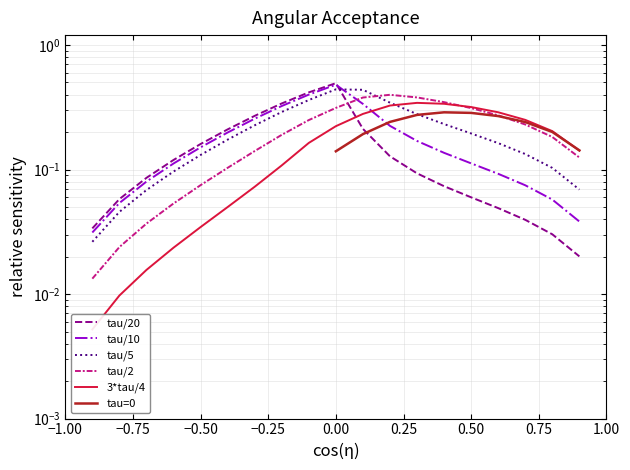

How many times do tau/5 and 3*tau/4 cross each other?

1